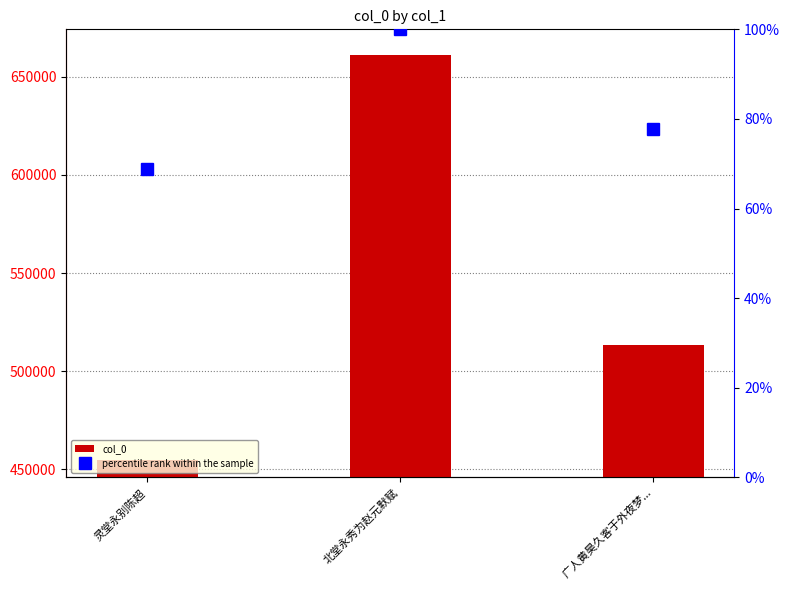

Rank the categories by percentile rank within the sample value from highest to lowest.

北堂永秀为赵元默赋, 广人黄昊久客于外夜梦..., 灵堂永别陈超